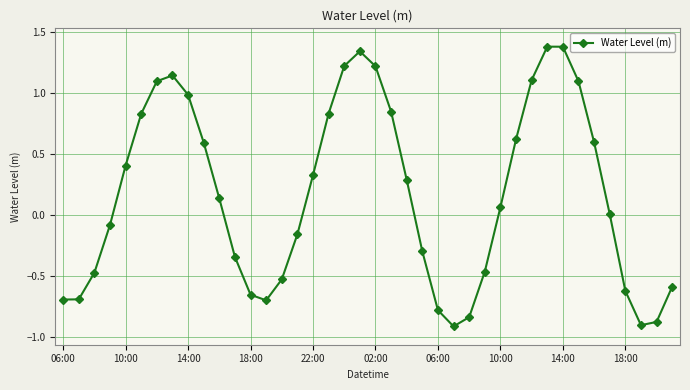

What is the maximum value shown in the chart?

1.4